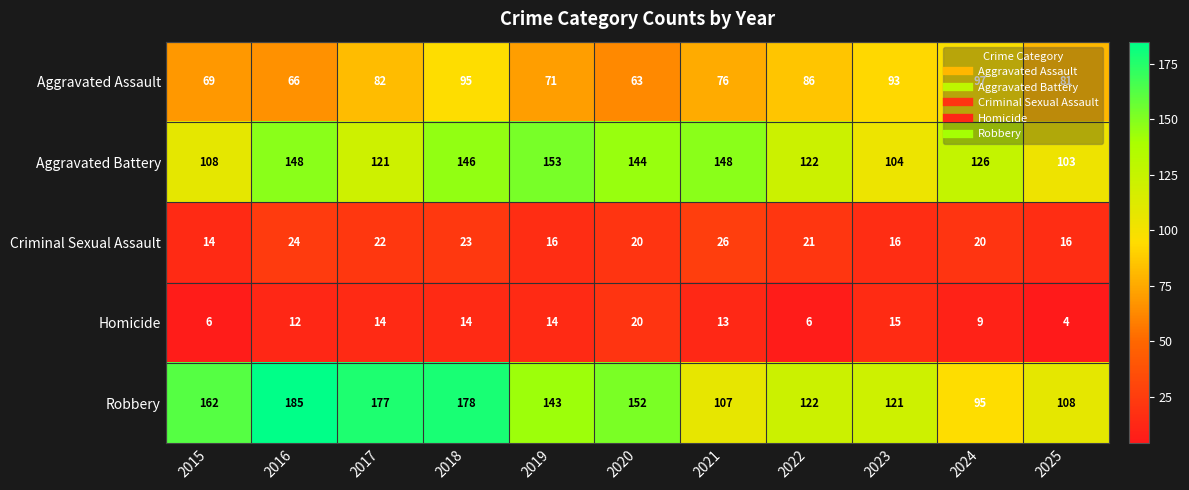

At which label does Robbery reach its peak?

2016